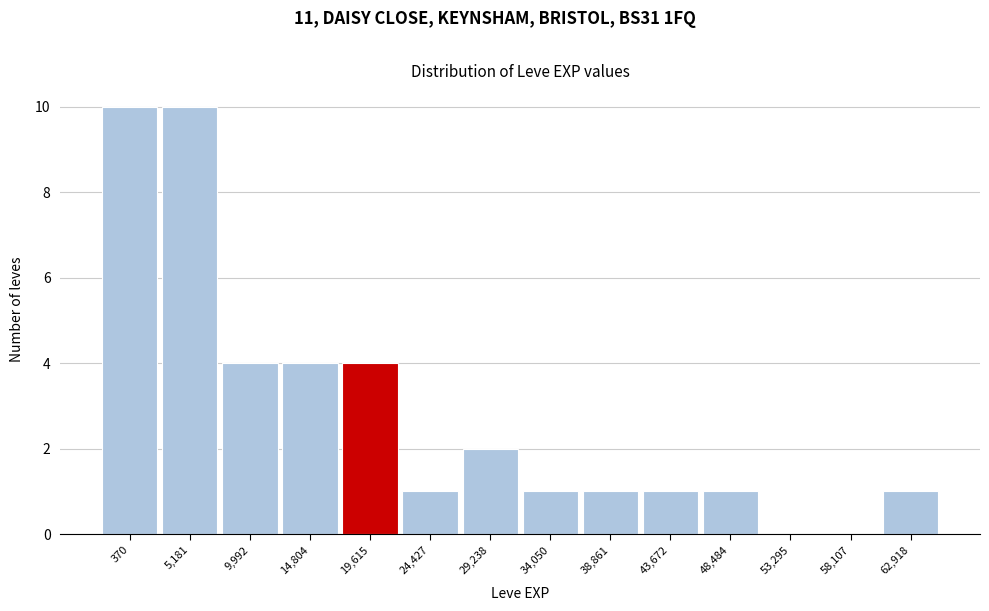

Reading left to right, list all the values displayed in this chart.

370=10	5,181=10	9,992=4	14,804=4	19,615=4	24,427=1	29,238=2	34,050=1	38,861=1	43,672=1	48,484=1	53,295=0	58,107=0	62,918=1